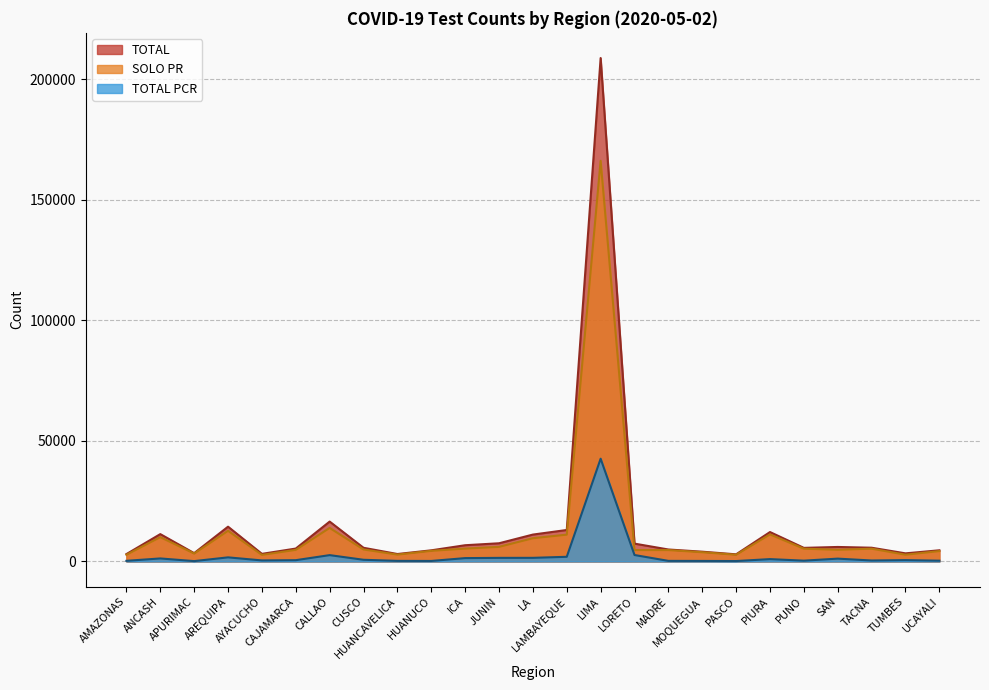

What is the label of the 25th point from the left?

UCAYALI